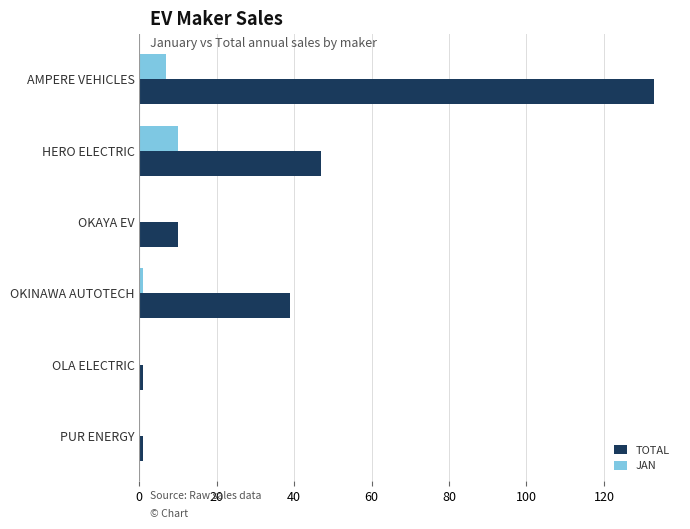

Which series has the widest spread of values?

TOTAL